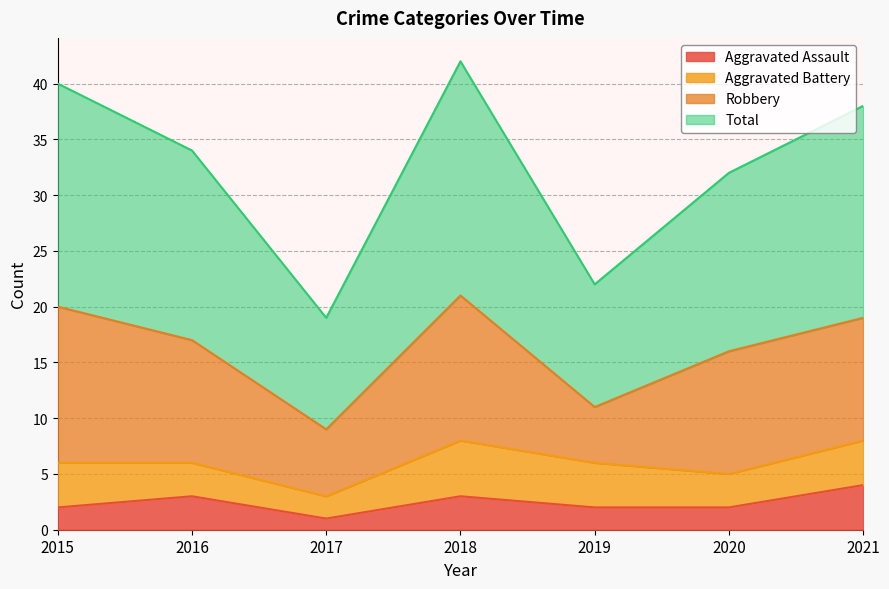

The Aggravated Assault series shows 2 at 2015. True or false?

True